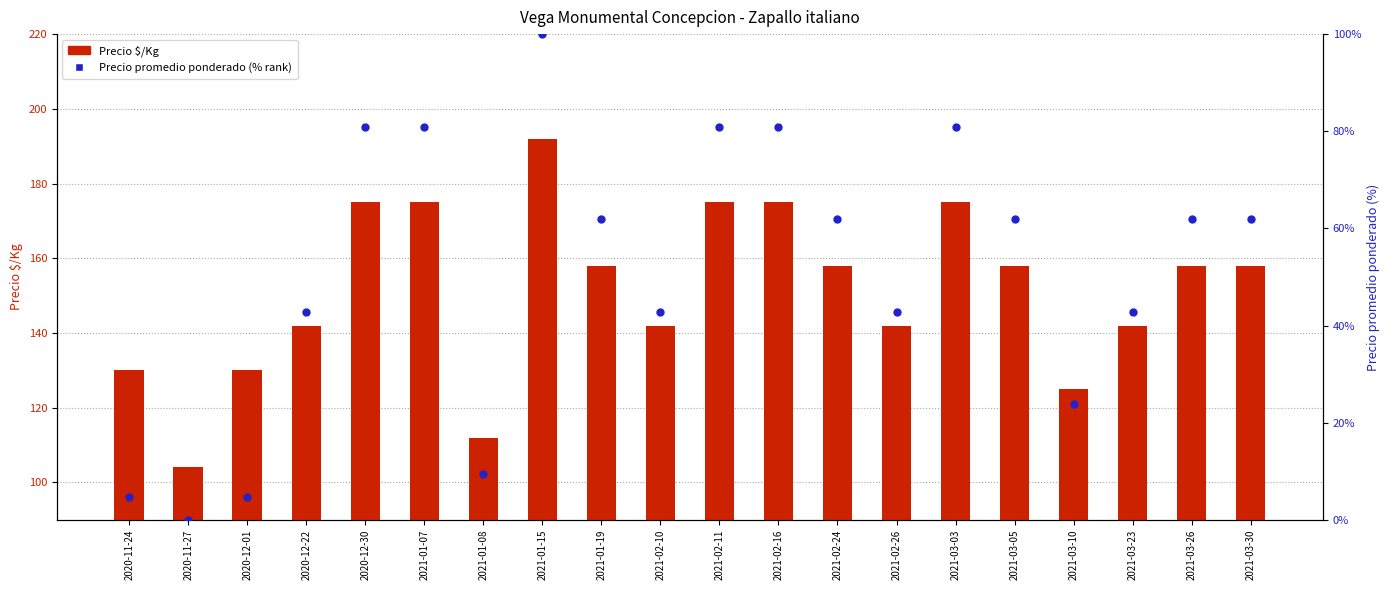

Which series has the largest Y range (max minus min)?

Precio promedio ponderado